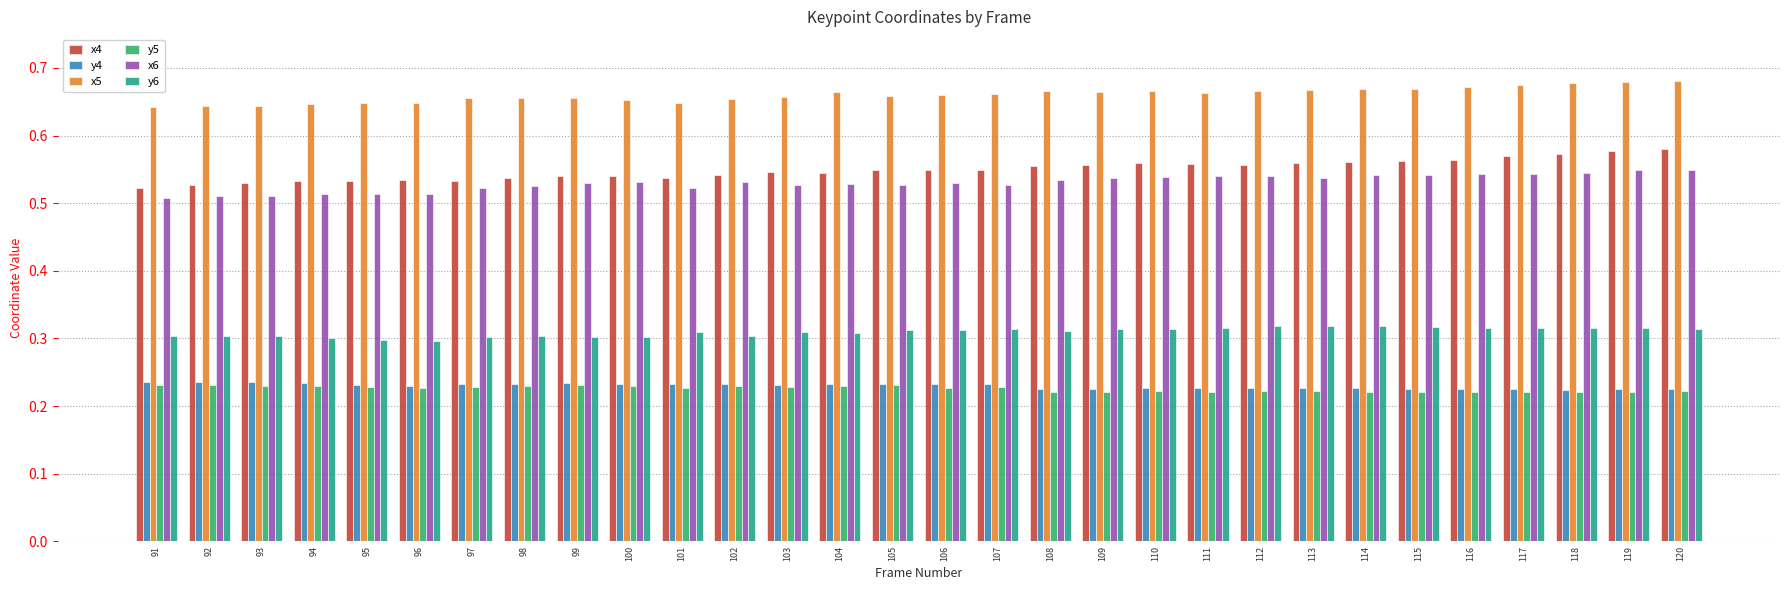

What is the sum of the x5 values at 108 and 94?

1.3